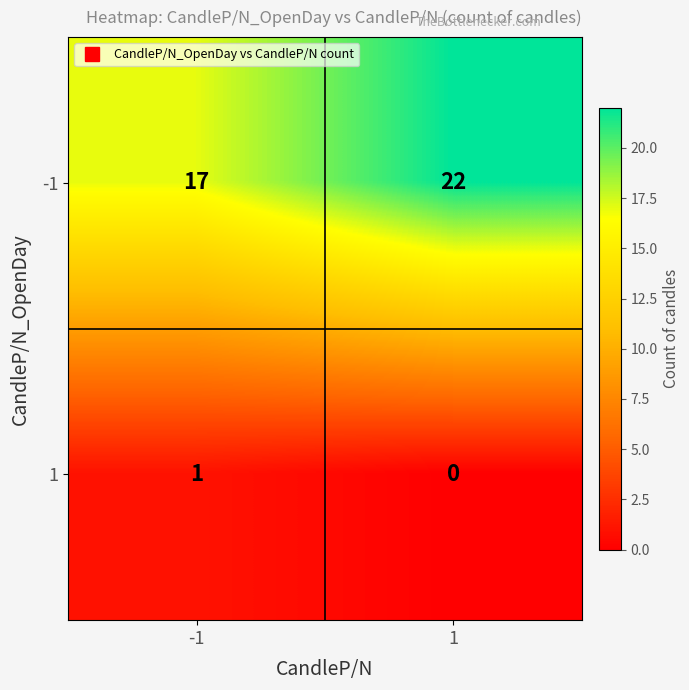

At how many categories does at least one series exceed 16?

2